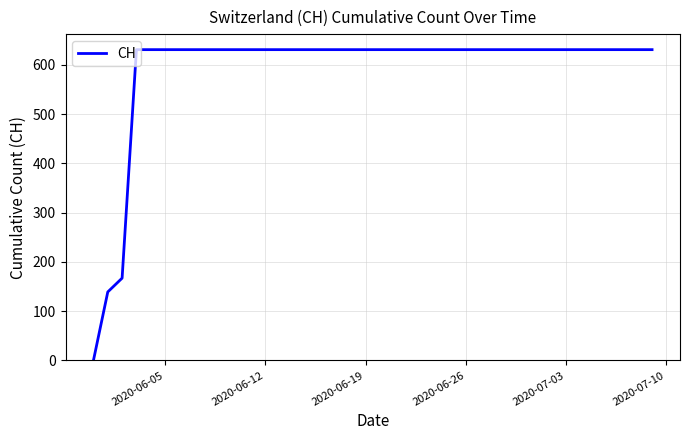

How many values are below 631?

3